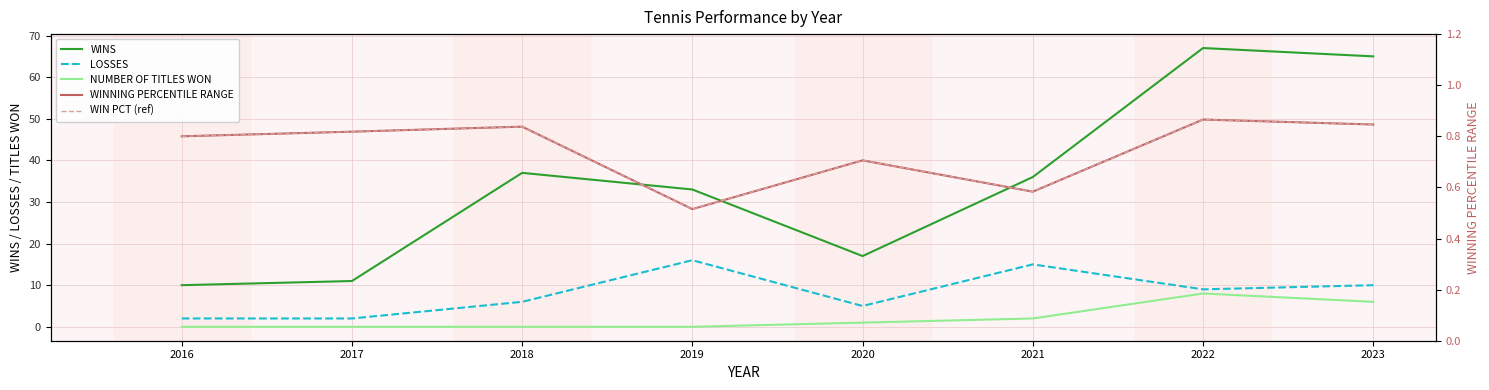

Reading left to right, what are all the values shown in this chart?

WINS: 10.0	11.0	37.0	33.0	17.0	36.0	67.0	65.0
LOSSES: 2.0	2.0	6.0	16.0	5.0	15.0	9.0	10.0
NUMBER OF TITLES WON: 0.0	0.0	0.0	0.0	1.0	2.0	8.0	6.0
WINNING PERCENTILE RANGE: 0.8	0.8	0.8	0.5	0.7	0.6	0.9	0.8
WIN PCT (ref): 0.8	0.8	0.8	0.5	0.7	0.6	0.9	0.8